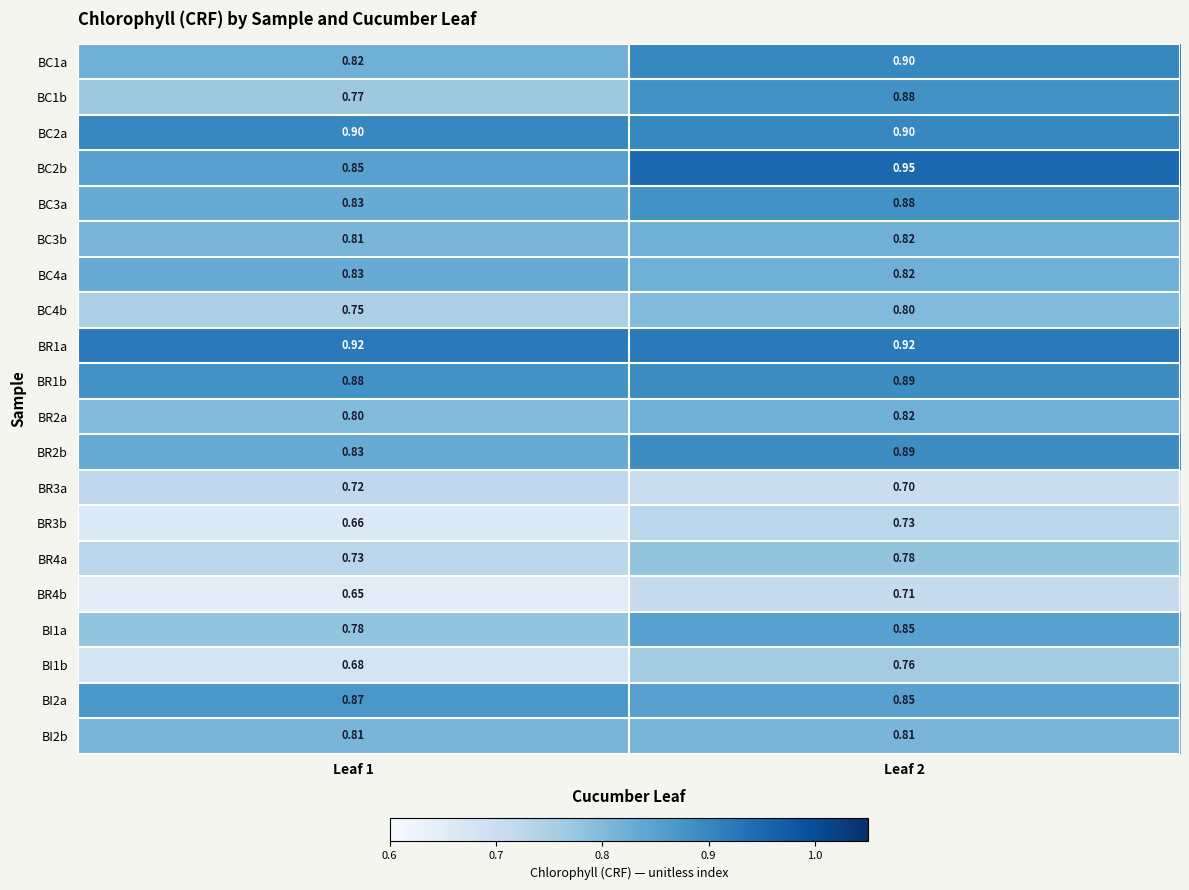

Which series has the widest spread of values?

BC1b